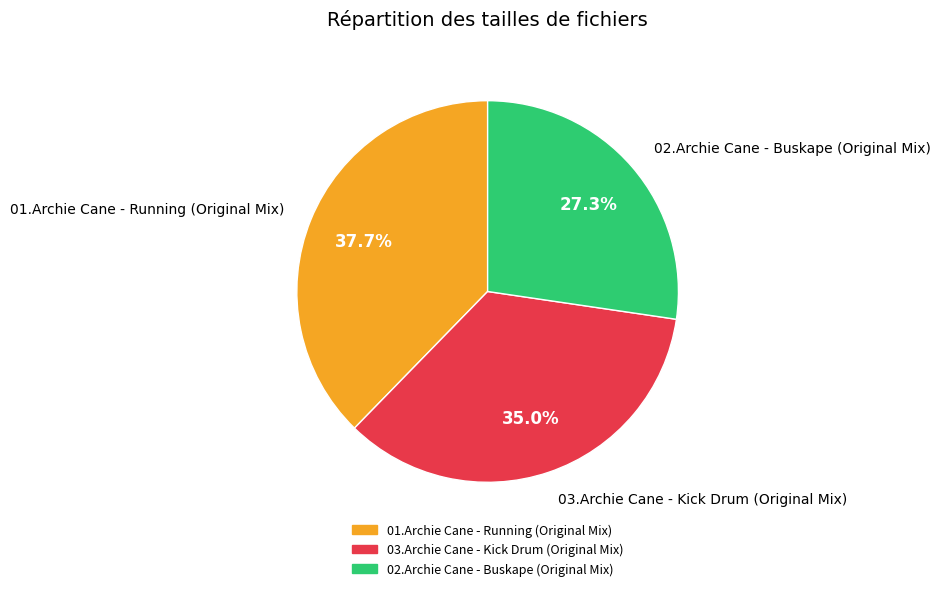

Approximately how many times larger is the value at 03.Archie Cane - Kick Drum (Original Mix) compared to 01.Archie Cane - Running (Original Mix)?

0.9